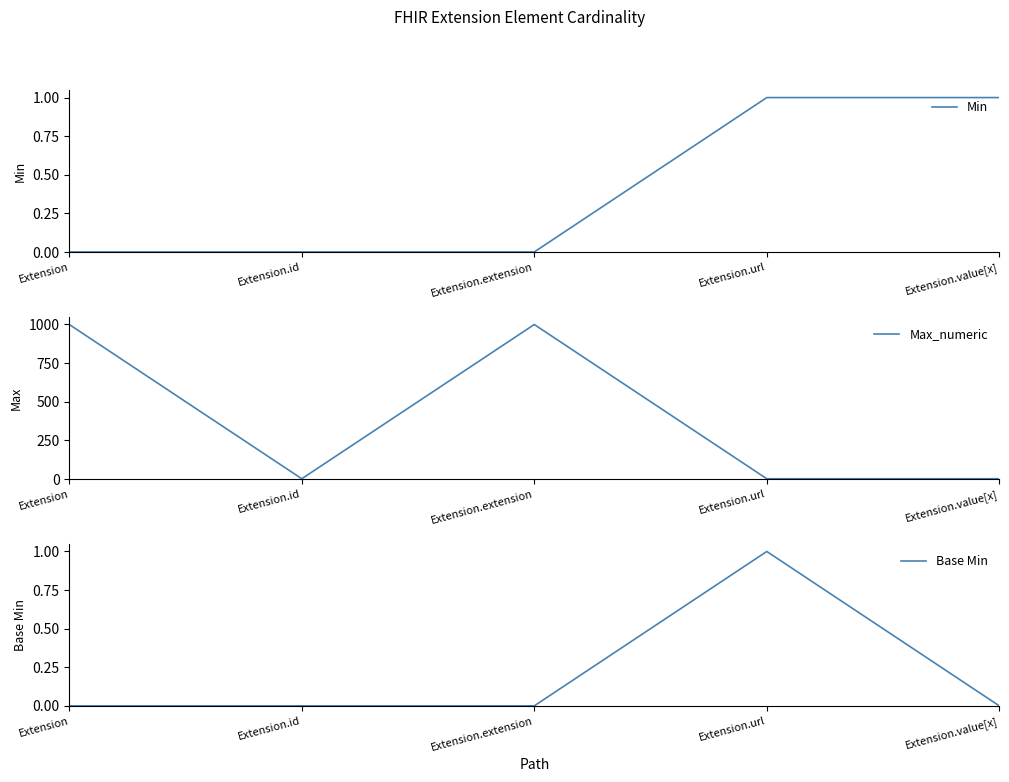

Count the number of categories in the chart.

5